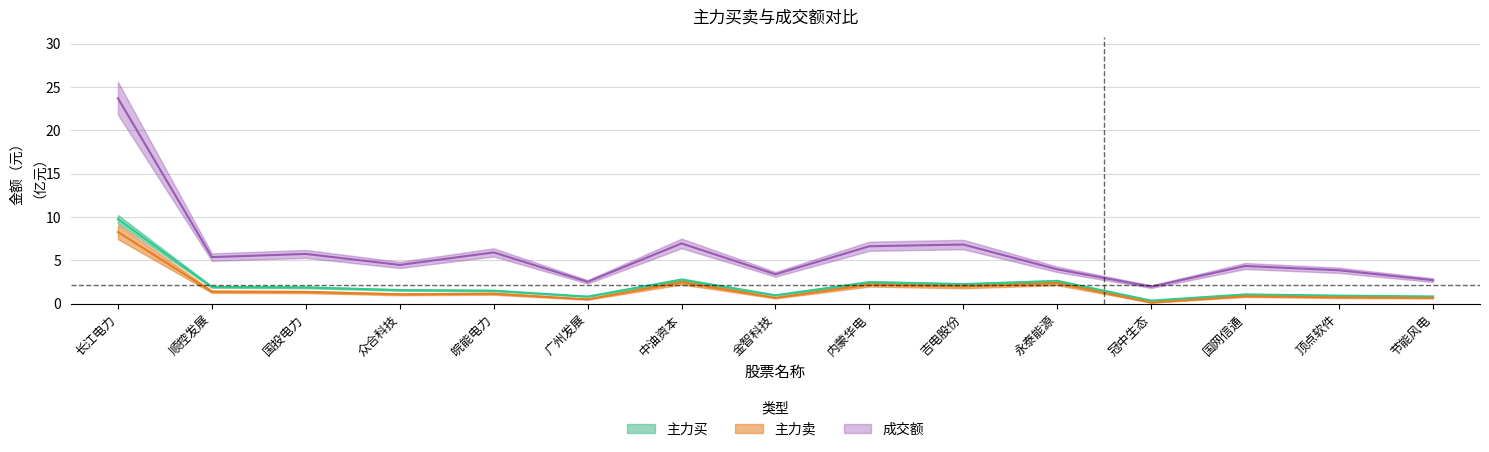

Is it true that 主力卖 equals 0.8 at 广州发展?

False